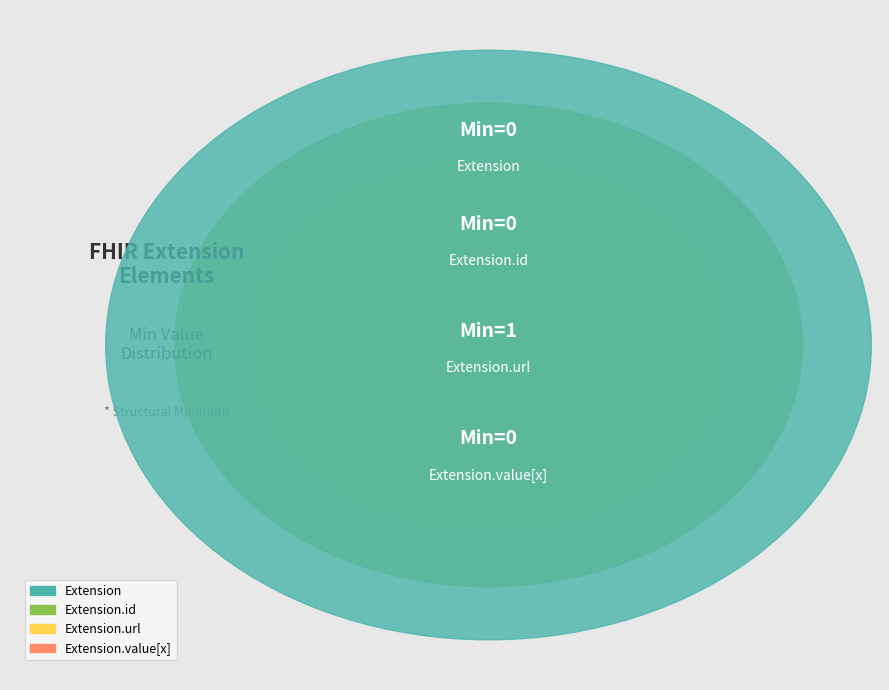

Which category has the smallest portion of the pie?

Extension